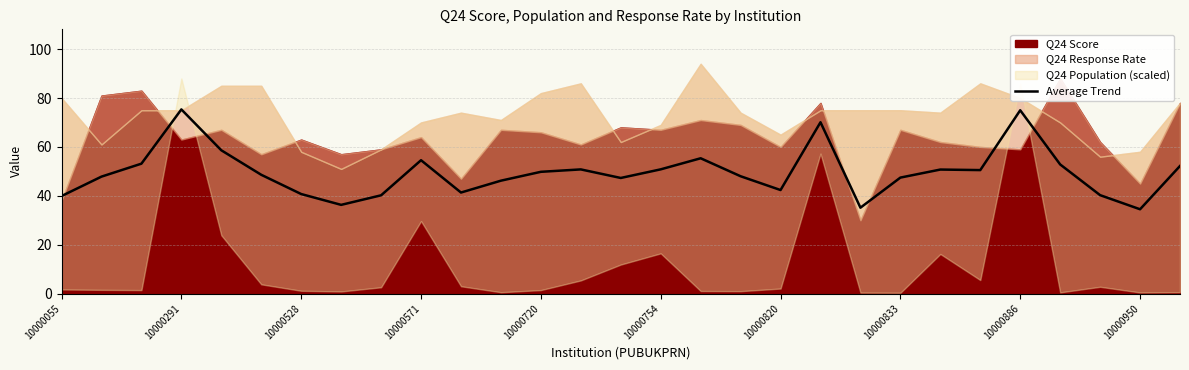

Reading right to left, what are all the values shown in this chart?

52.2	34.5	40.3	52.8	75.0	50.5	50.7	47.4	35.1	70.1	42.3	48.0	55.3	50.8	47.3	50.8	49.8	46.2	41.3	54.5	40.2	36.3	40.7	48.6	58.6	75.3	53.1	47.8	39.9